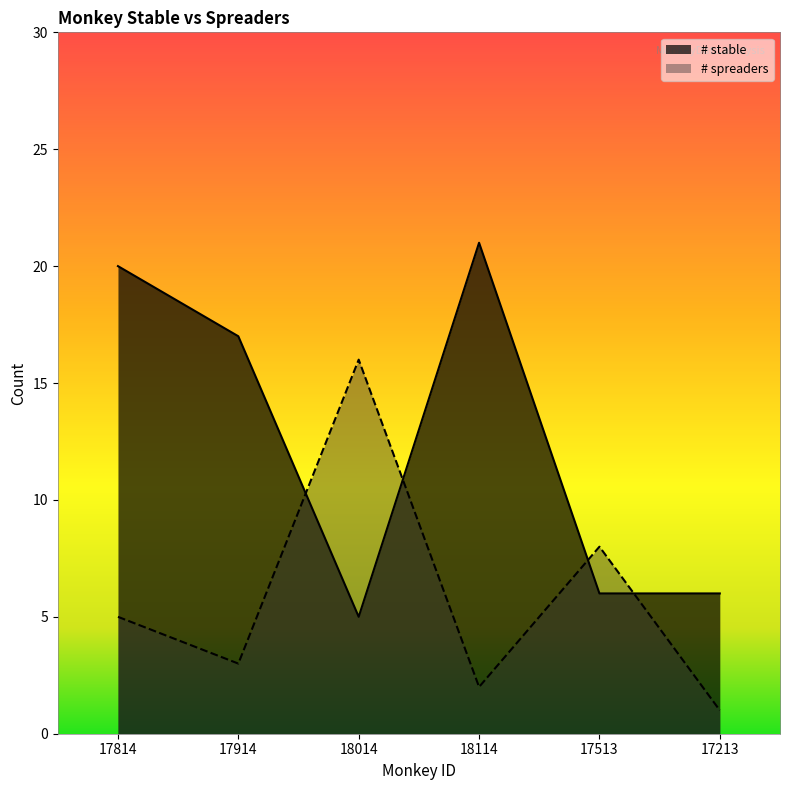

True or false: # spreaders has a value of 1 at 18114.

False